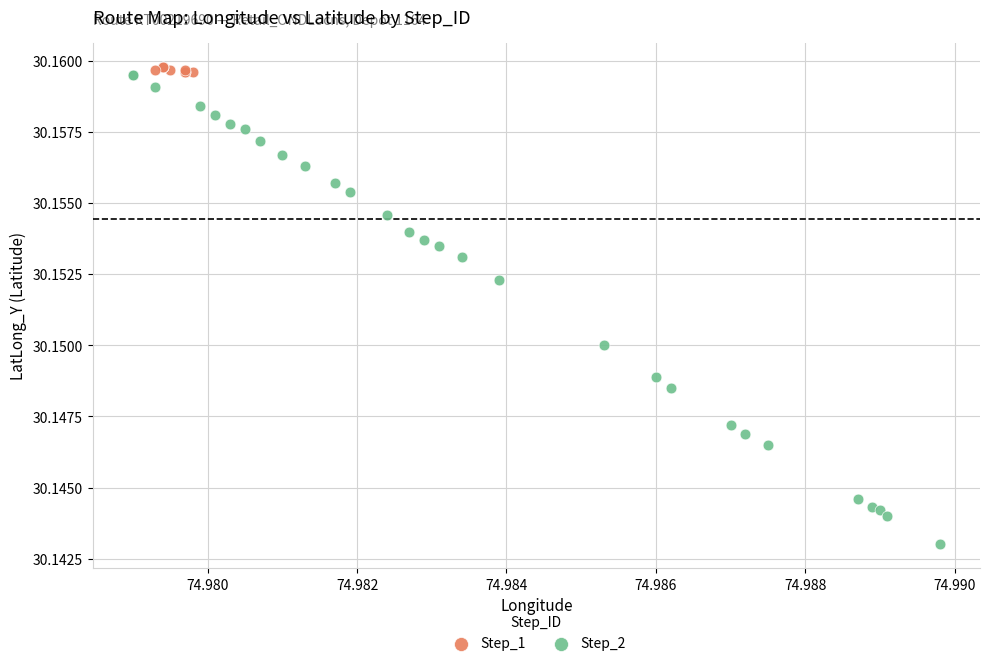

Which series has the largest Y range (max minus min)?

Step_2